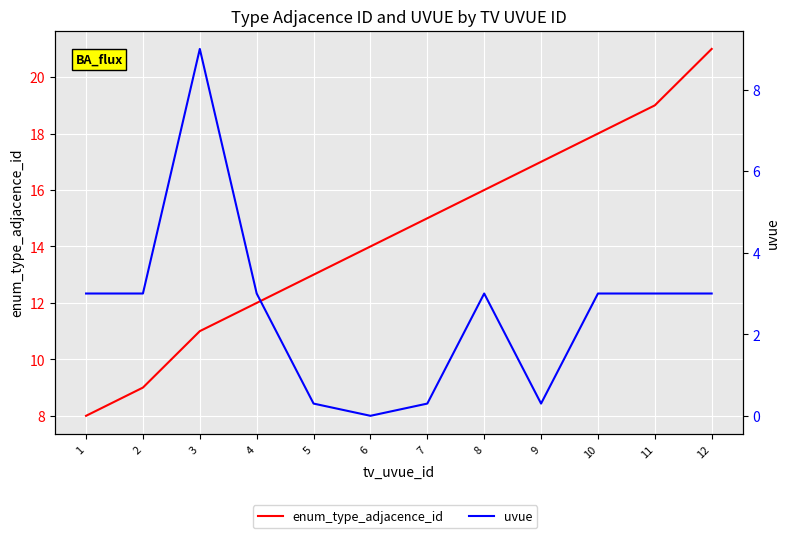

How many data points in uvue are less than 3?

4